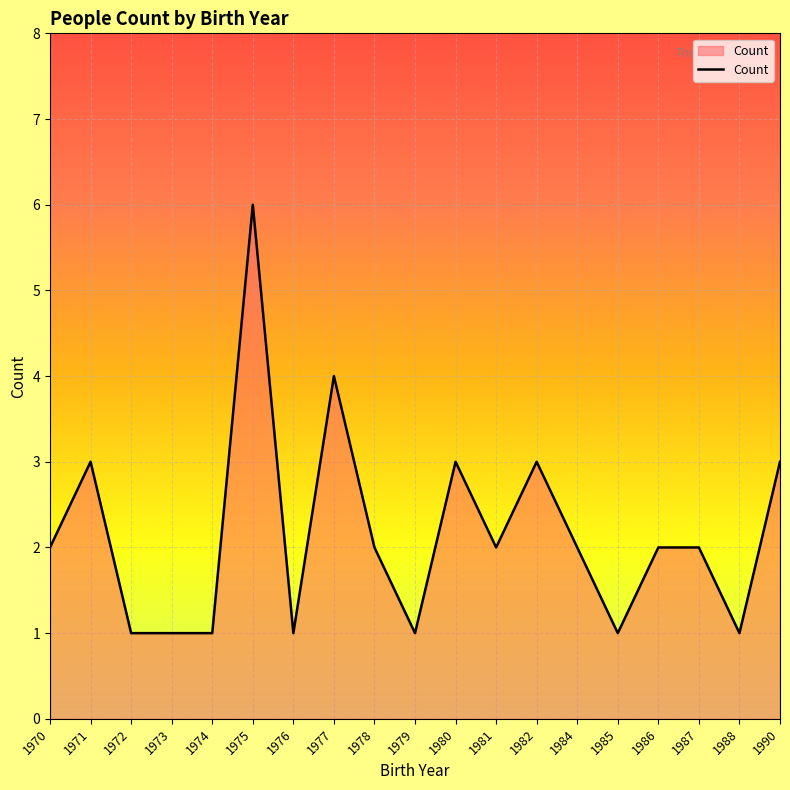

What is the difference between the maximum and minimum values?

5